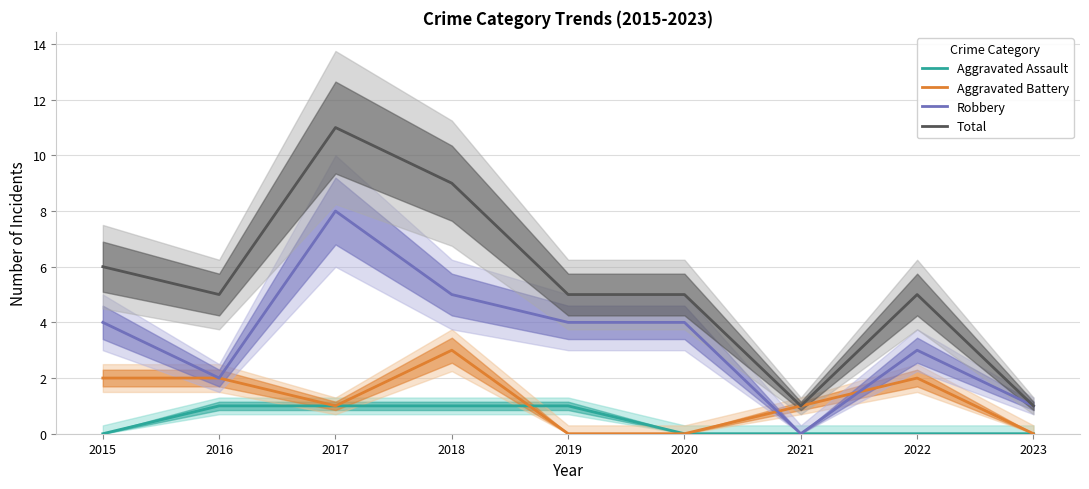

True or false: Aggravated Assault and Robbery cross at least once.

False